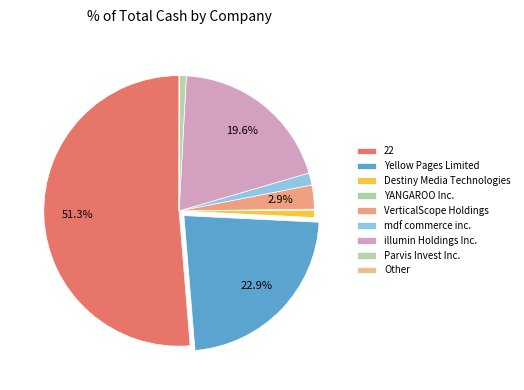

Rank the categories by value from lowest to highest.

Other, YANGAROO Inc., Parvis Invest Inc., Destiny Media Technologies, mdf commerce inc., VerticalScope Holdings, illumin Holdings Inc., Yellow Pages Limited, 22